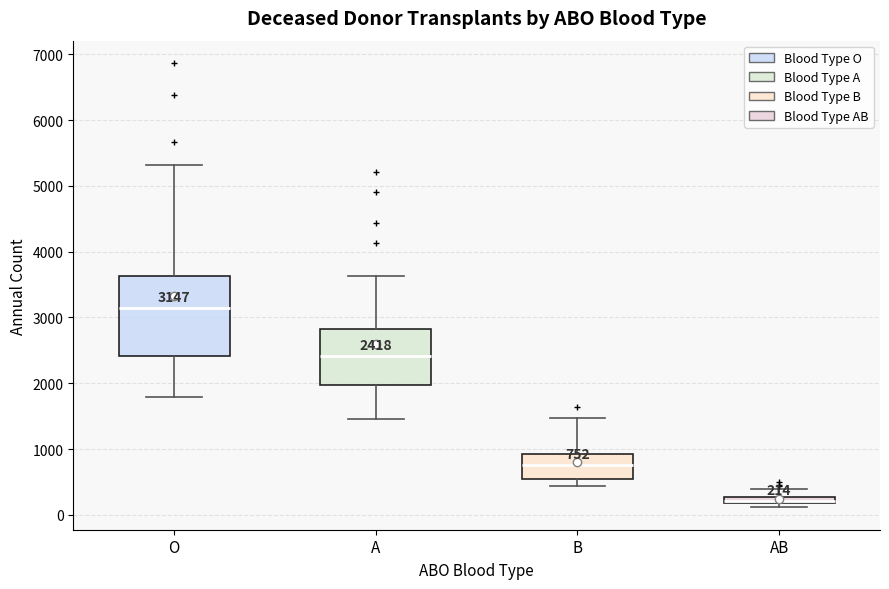

Which box is the tallest, from its lower edge to its upper edge?

O